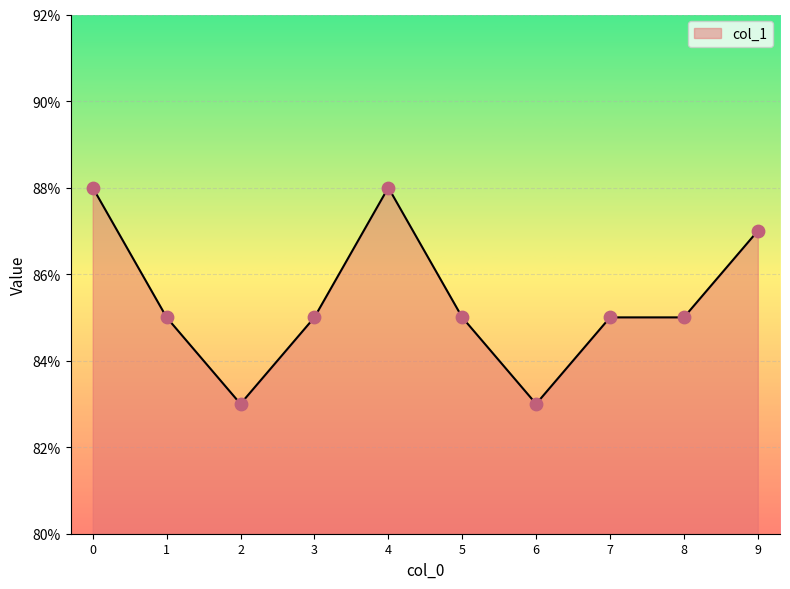

Between 5 and 7, which is larger?

5